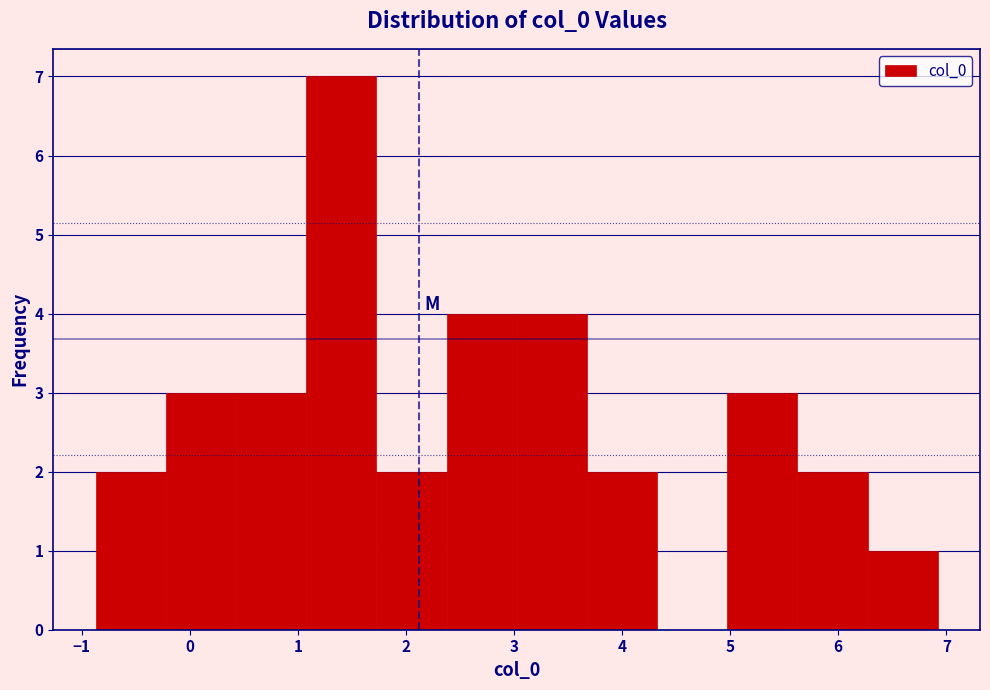

Over which range of the x-axis is the bar tallest?

1.1 to 1.7